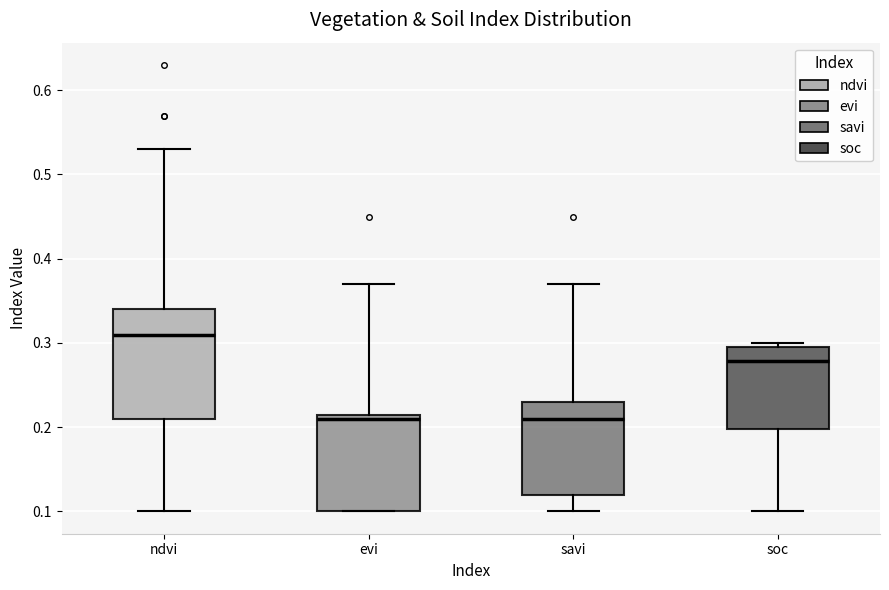

Which box is the tallest, from its lower edge to its upper edge?

ndvi